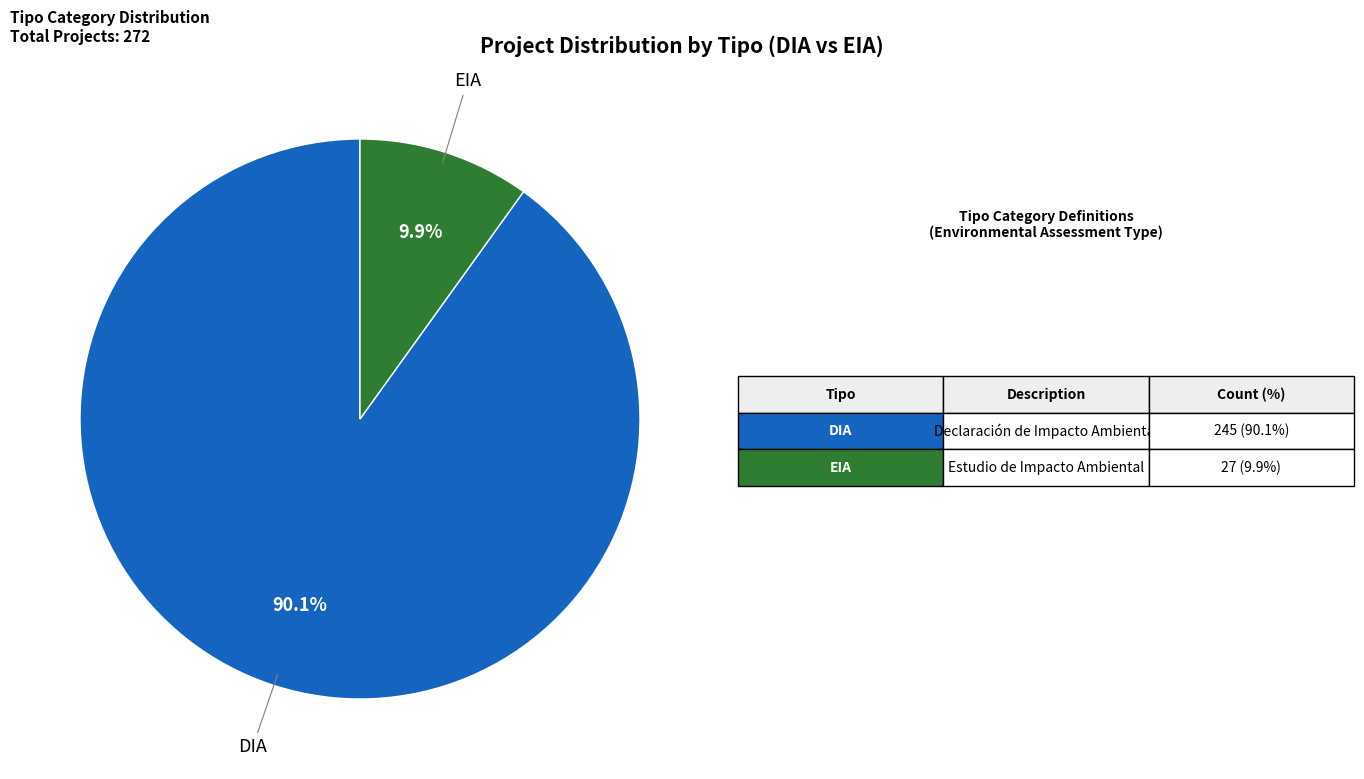

Is there any slice that represents more than half of the pie?

Yes